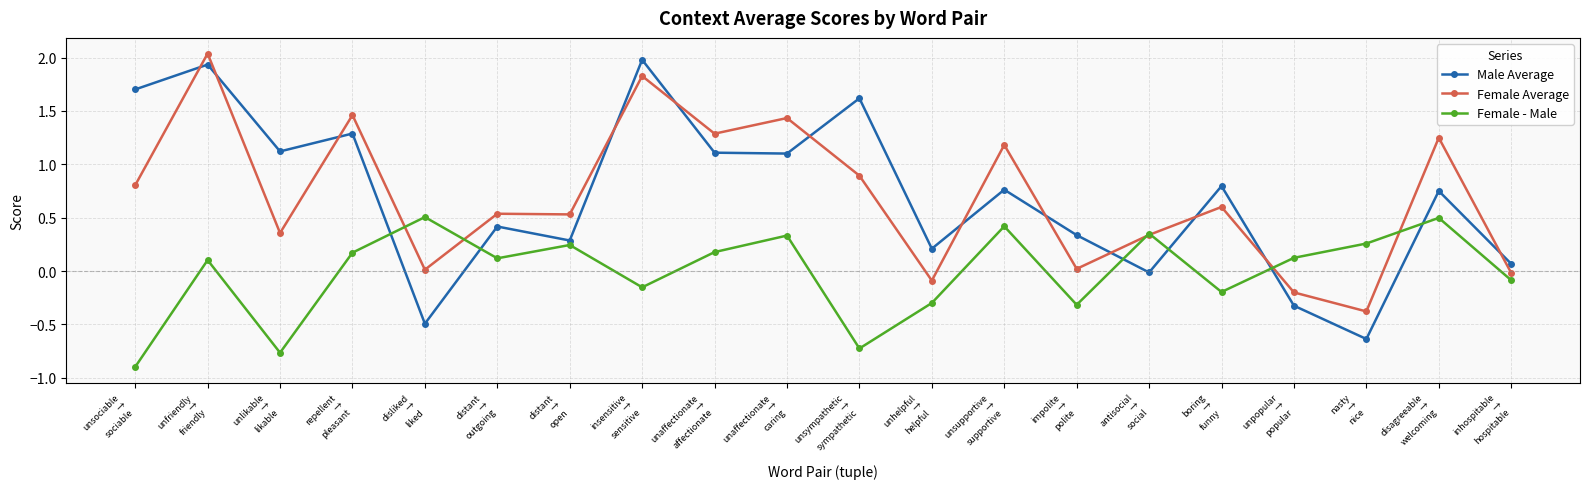

Does the chart display data point markers on the line(s)?

Yes